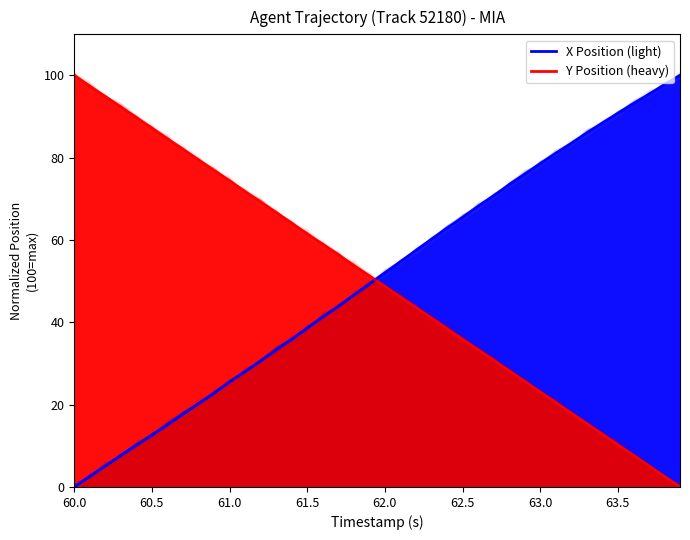

Read the X Position (light) value at 63.0.

78.6